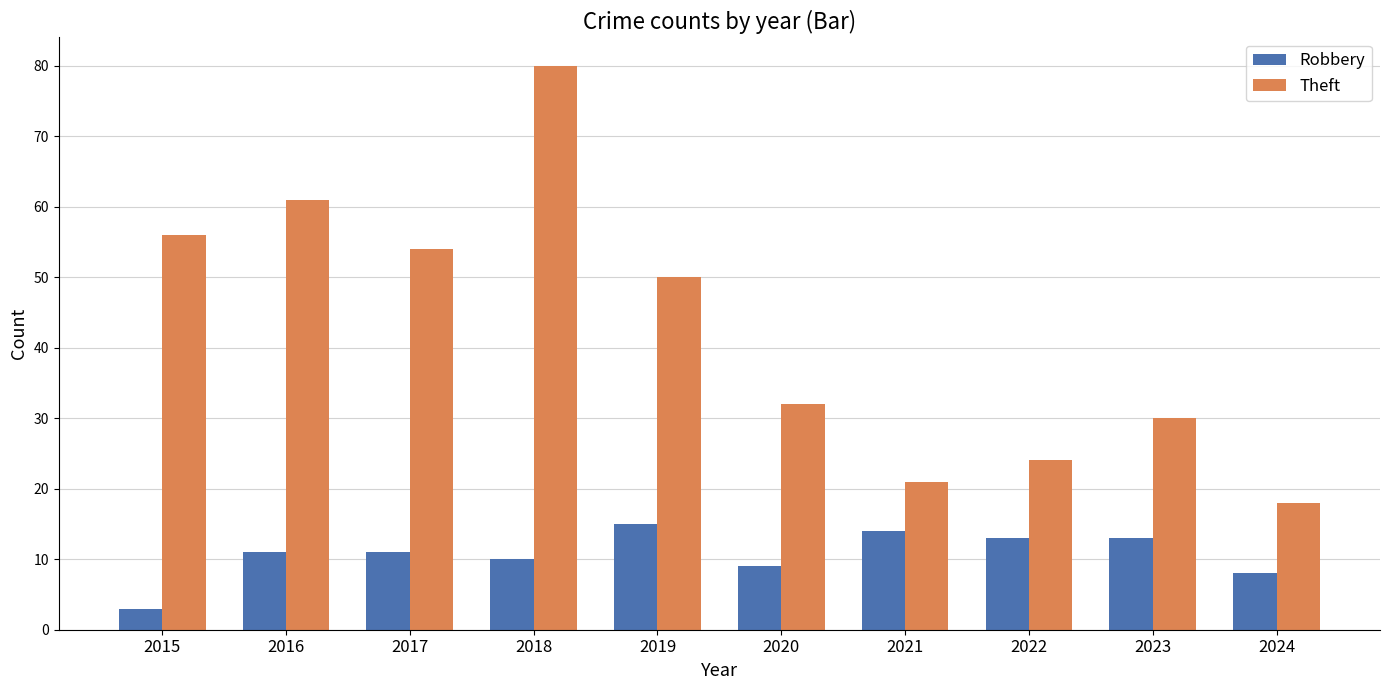

Reading right to left, what are all the values shown in this chart?

Robbery: 2024=8	2023=13	2022=13	2021=14	2020=9	2019=15	2018=10	2017=11	2016=11	2015=3
Theft: 2024=18	2023=30	2022=24	2021=21	2020=32	2019=50	2018=80	2017=54	2016=61	2015=56